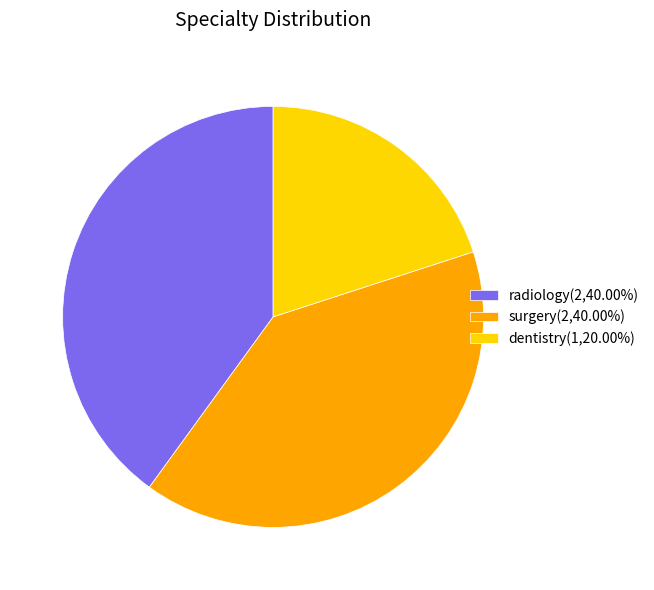

How many segments does this pie chart have?

3